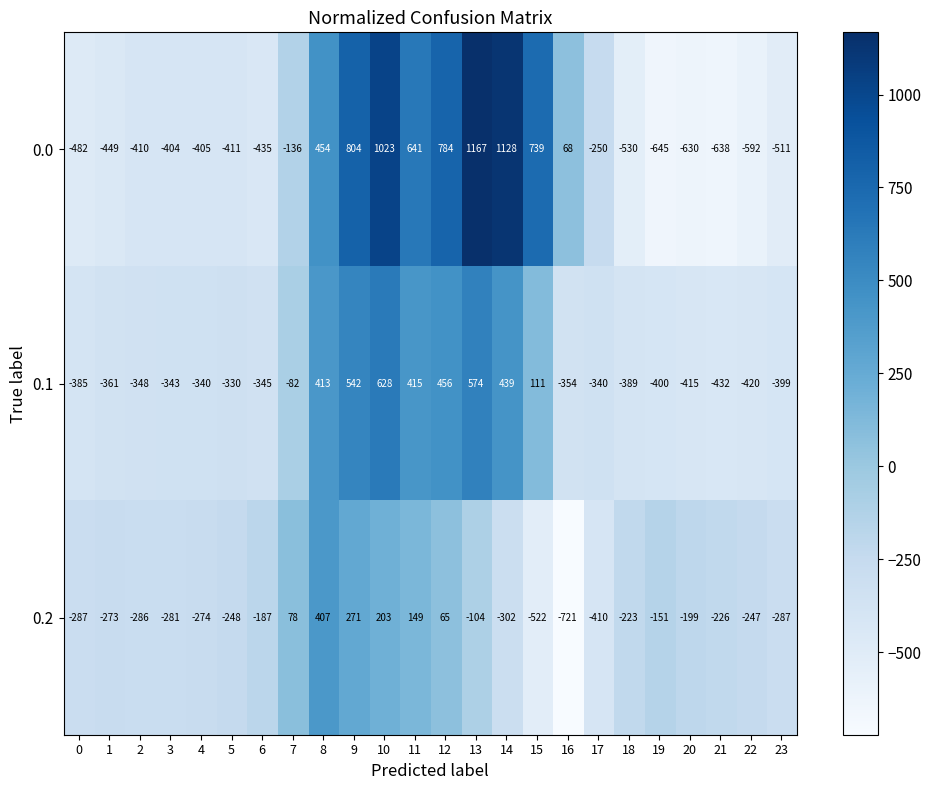

The 0.1 series shows -28 at 7. True or false?

False